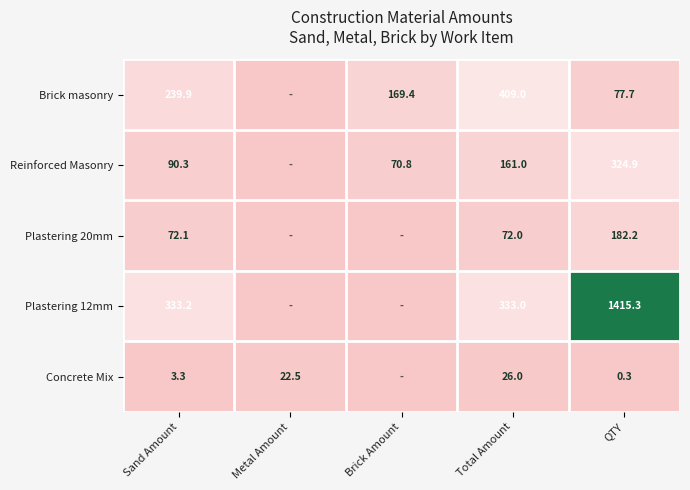

What is the sum of the Brick masonry values at Total Amount and Sand Amount?

648.9